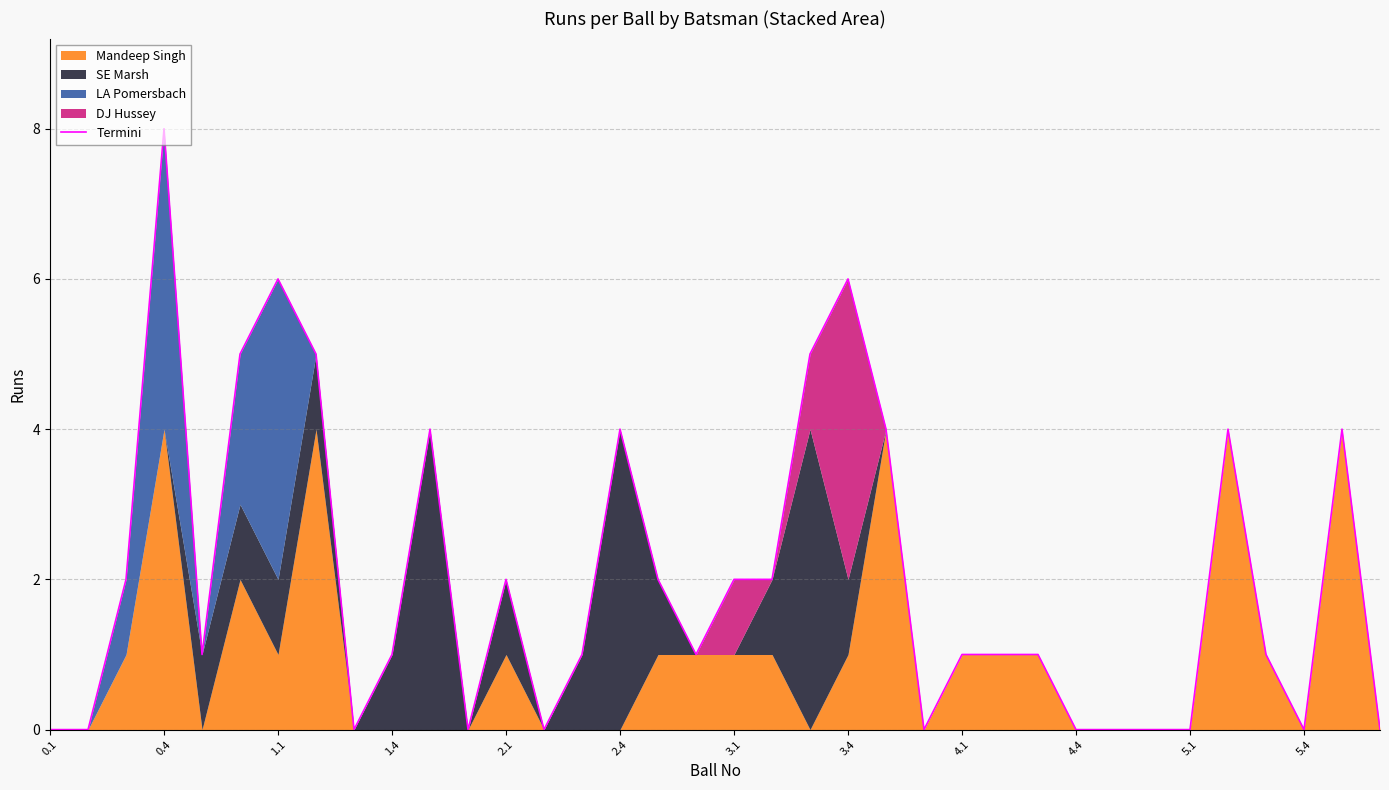

Between 0.1 and 2.1, which is larger?

2.1